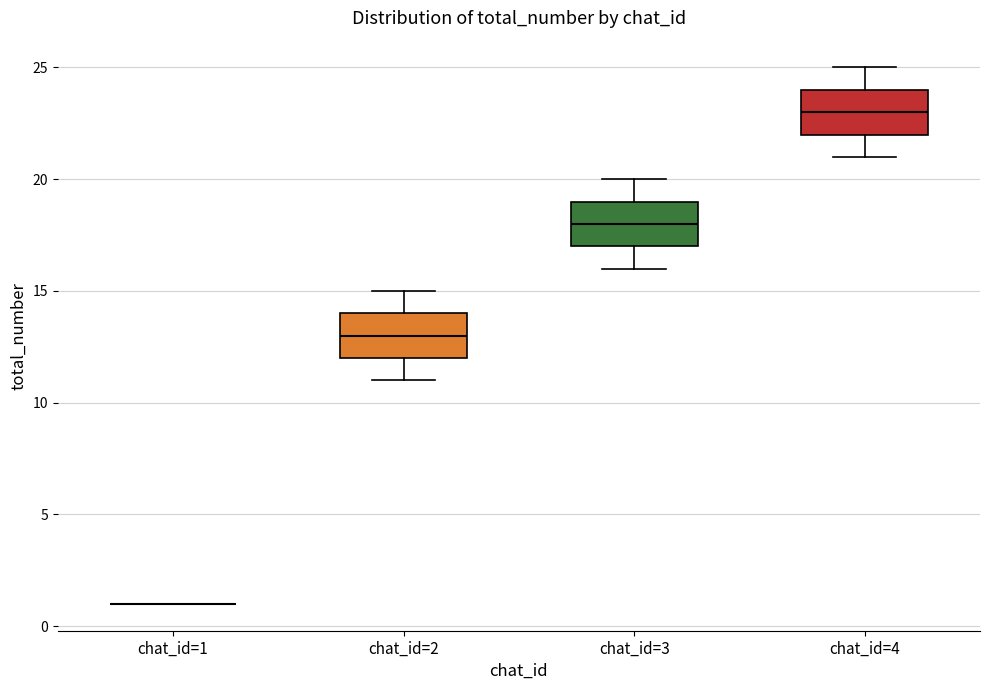

Reading left to right, read every box against the y-axis: the position of its median line, the range the box covers, and the ends of its whiskers. The values are not printed on the chart, so give them approximately, as read against the axis.

chat_id=1: box collapsed to a line at 1, whiskers 1 to 1
chat_id=2: median 13, box 12 to 14, whiskers 11 to 15
chat_id=3: median 18, box 17 to 19, whiskers 16 to 20
chat_id=4: median 23, box 22 to 24, whiskers 21 to 25